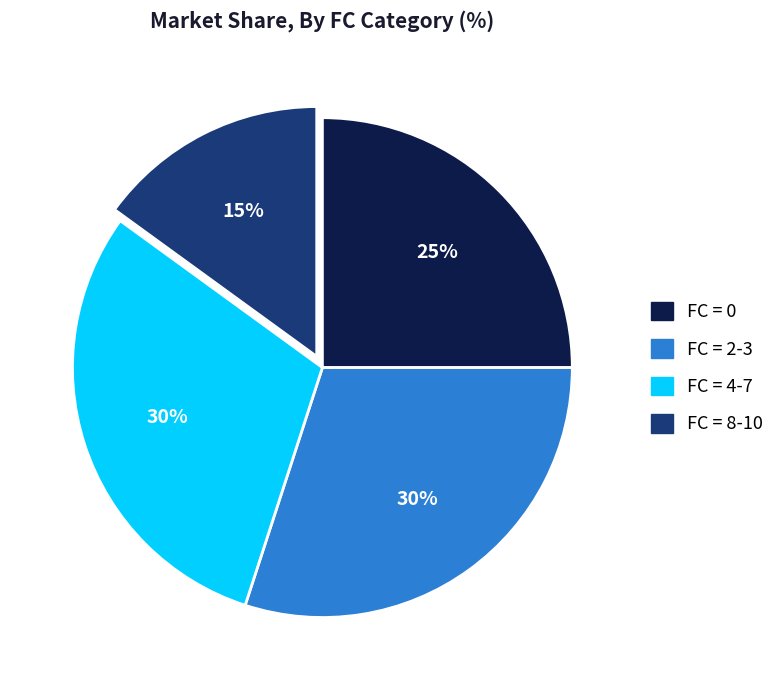

Is there any slice that represents more than half of the pie?

No